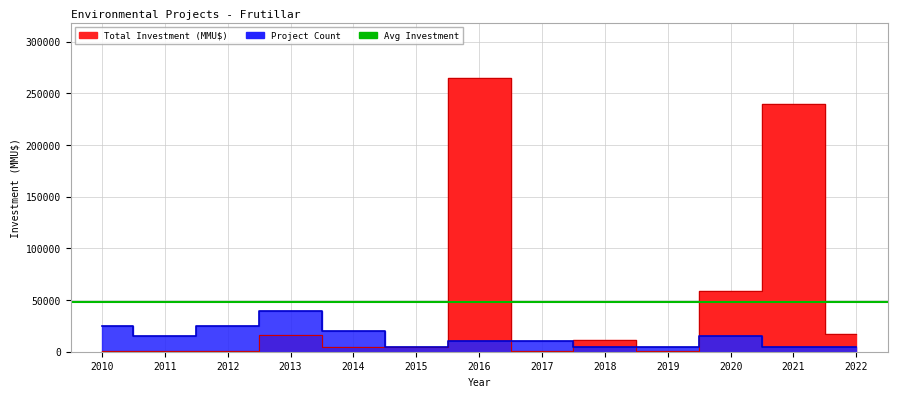

True or false: Total Investment (MMU$) has more than 2 points higher than both neighbors.

True